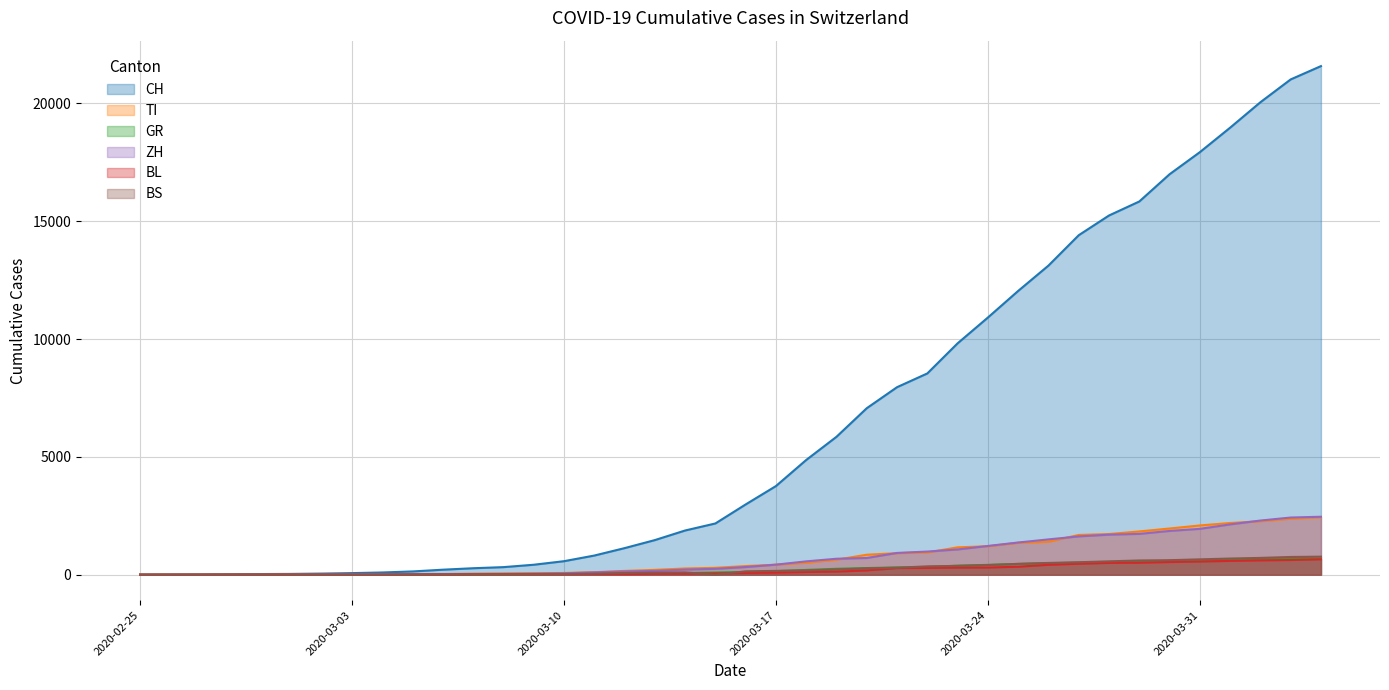

True or false: CH and BS intersect in this chart.

False